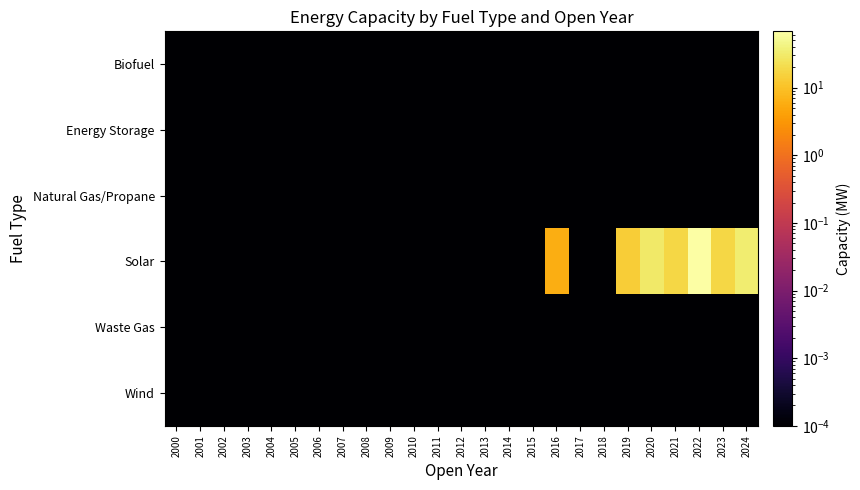

Which has a higher value, 2012 or 2024?

2012